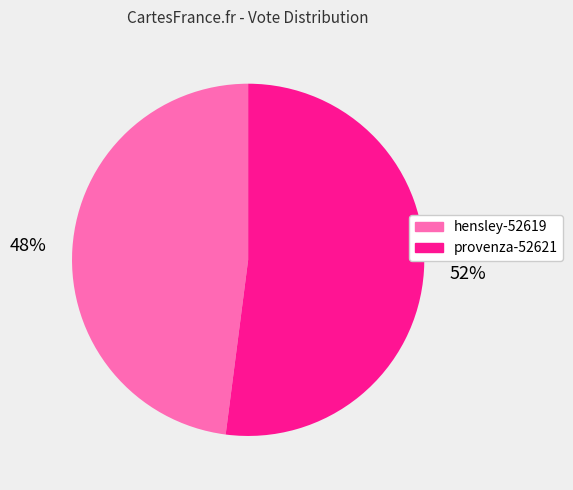

What percentage is the provenza-52621 slice, to the nearest percent?

52%